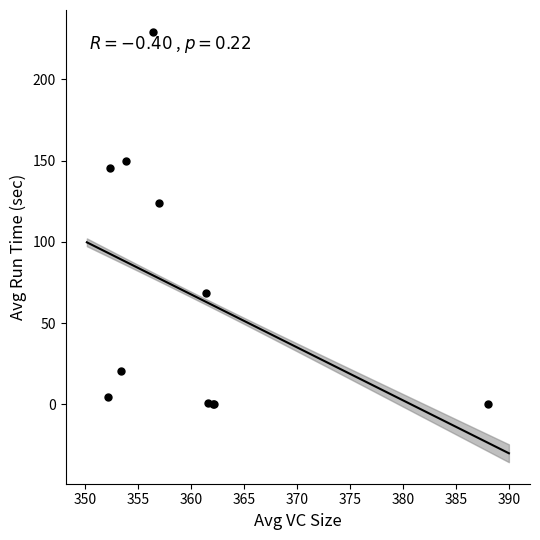

What Y value in the scatter plot is closest to 114?

123.9